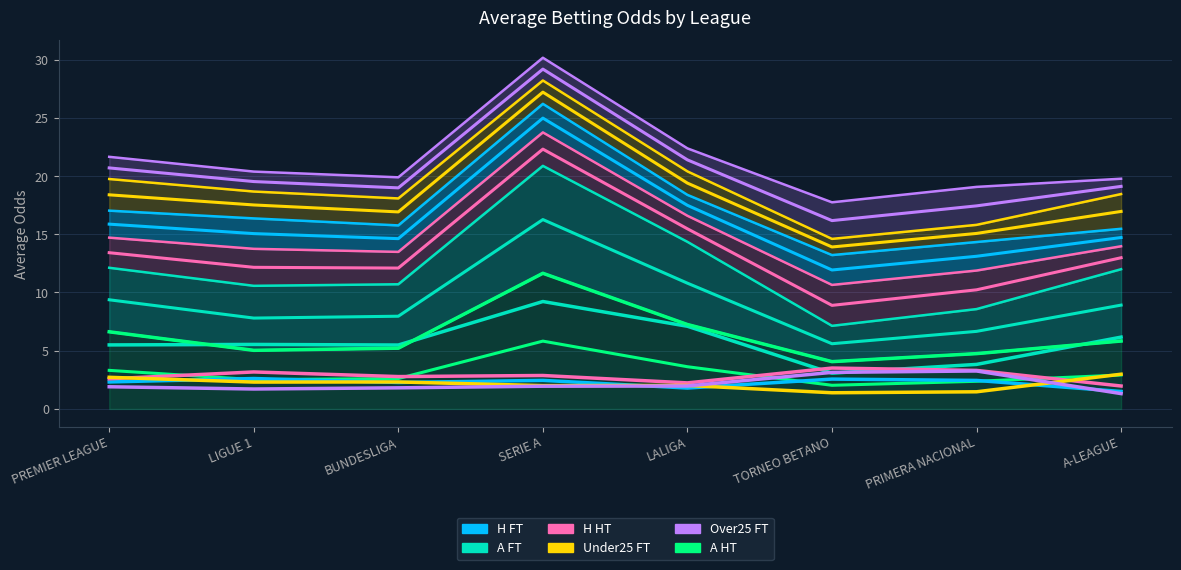

Which series has the largest total across all categories?

Odd_A_HT